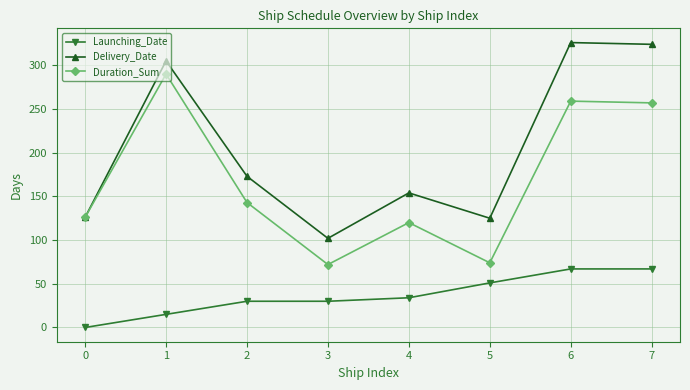

What is the sum of all Duration_Sum values?

1341